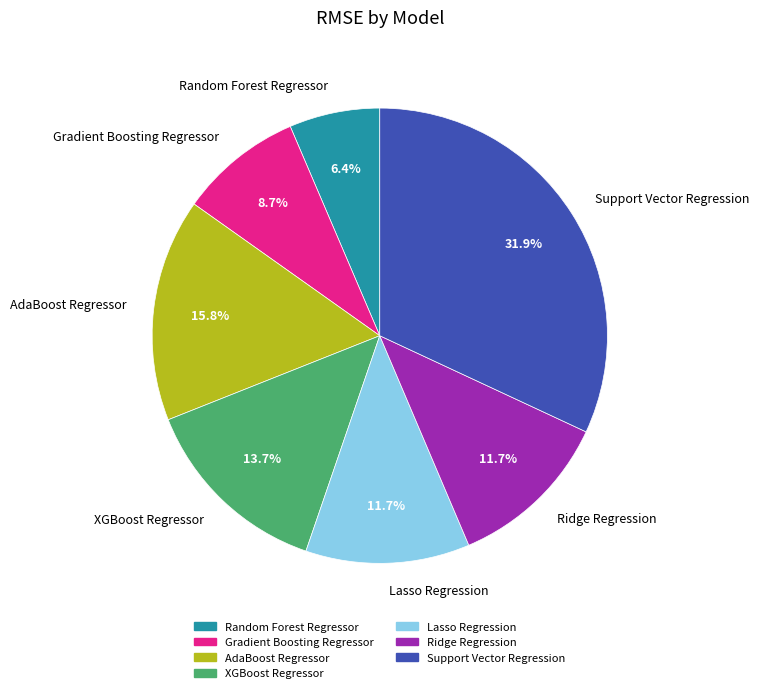

Is XGBoost Regressor the majority of the pie?

No